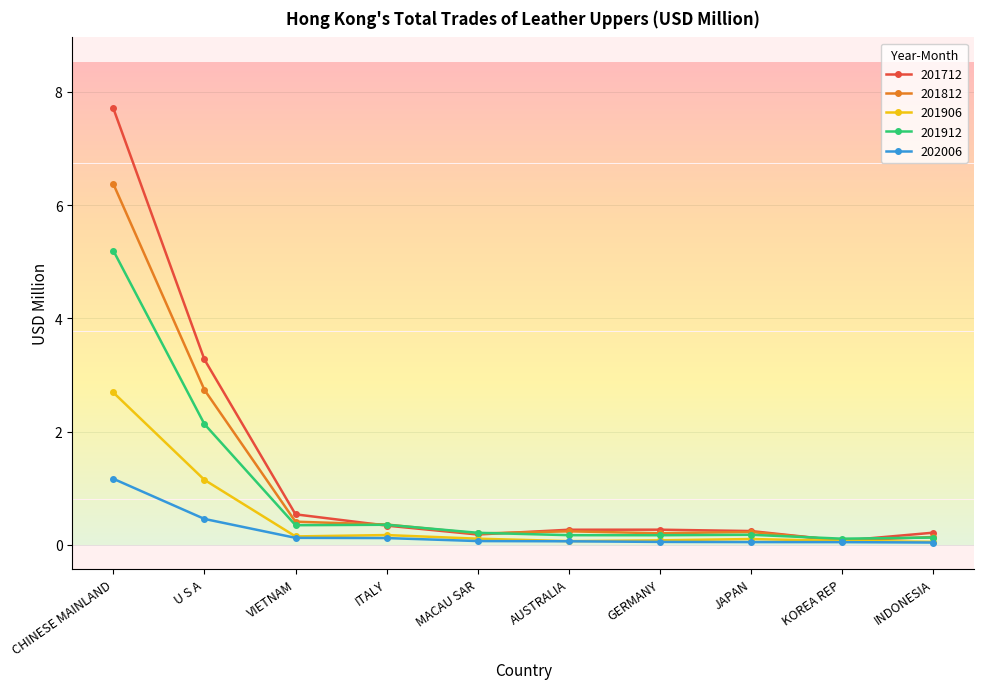

Which series has the widest spread of values?

201712